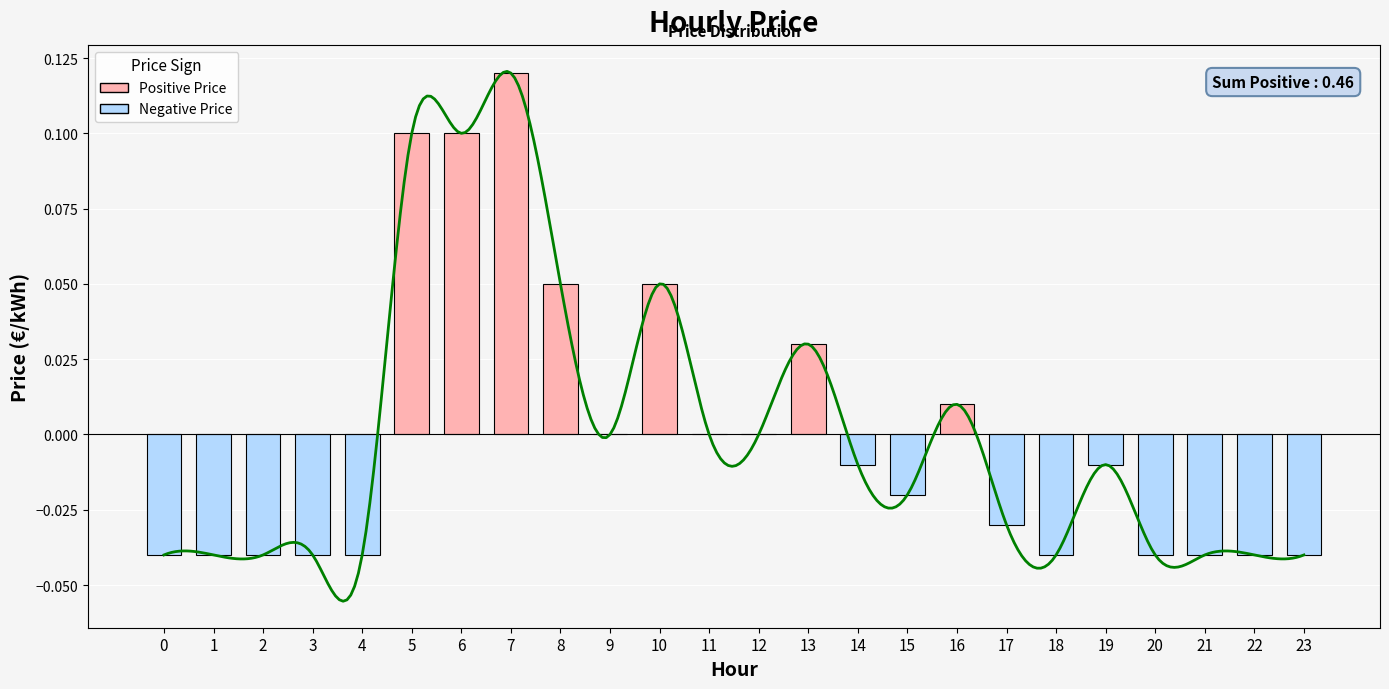

Is it true that the value at 3 is -0.0?

True